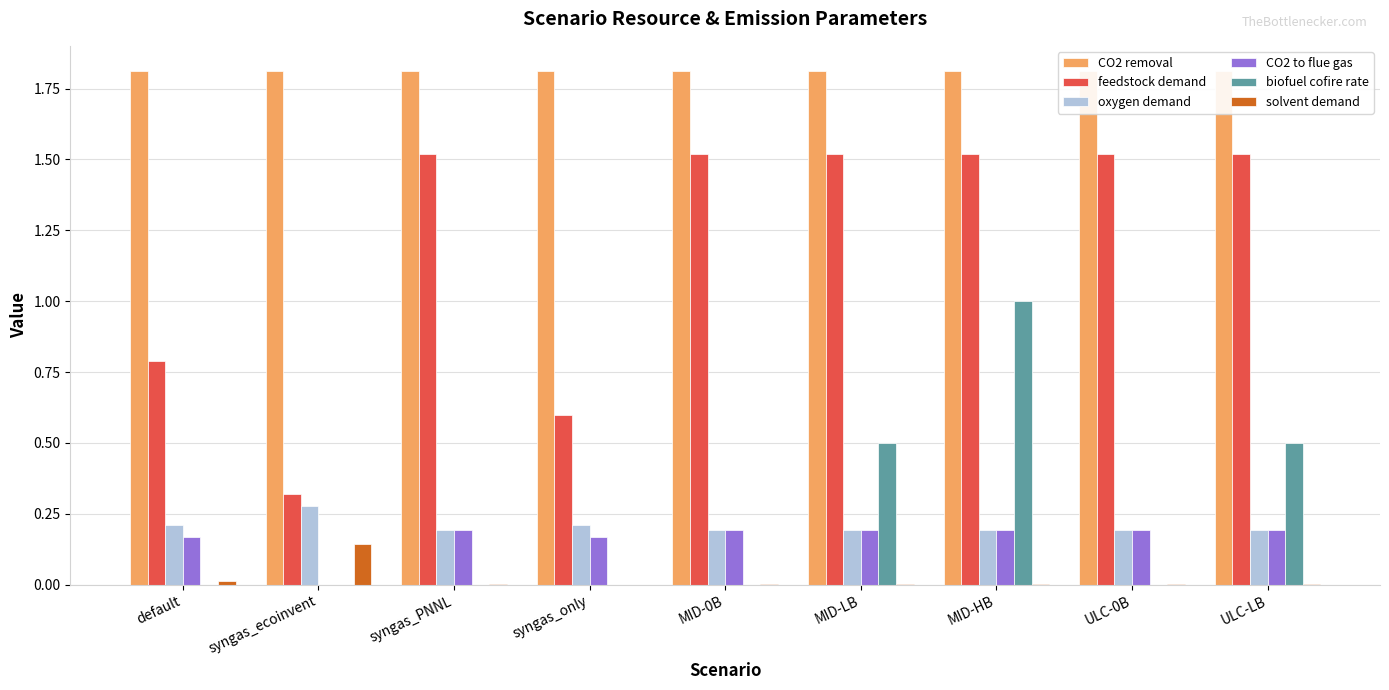

Between syngas_ecoinvent and ULC-LB, which series saw the biggest shift?

feedstock demand